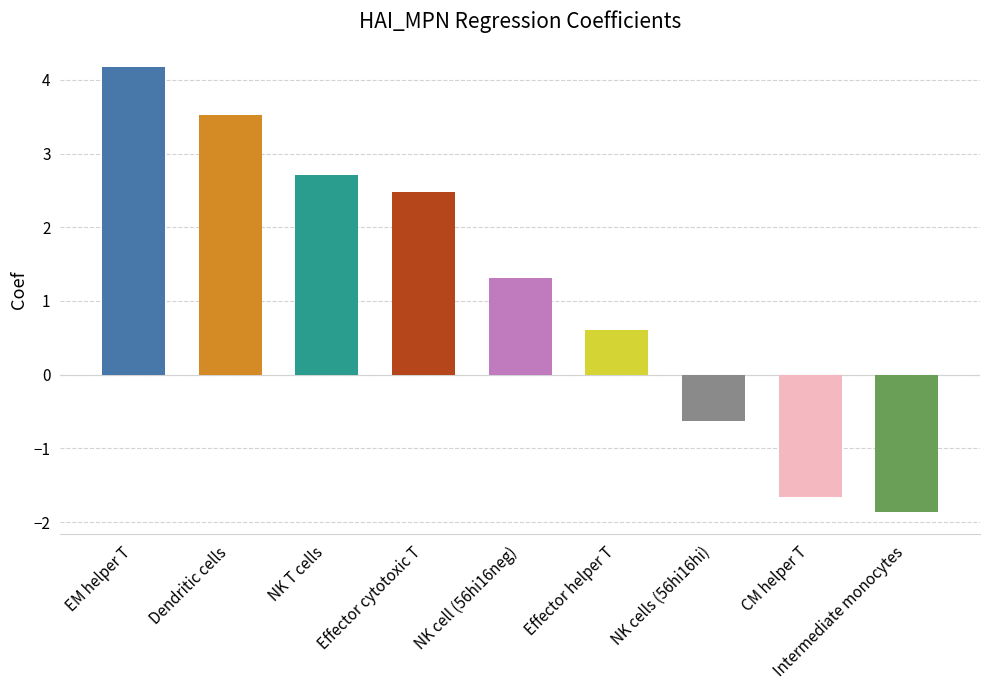

What is the average value?

1.2